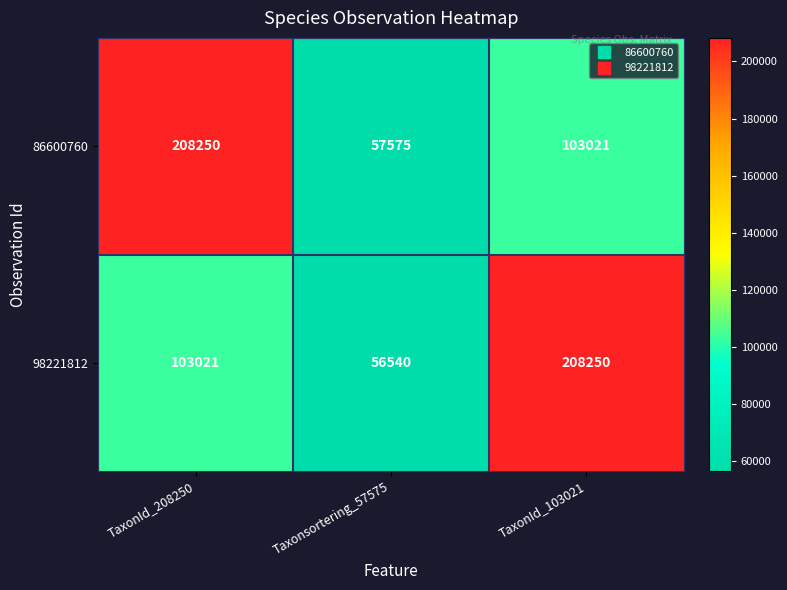

How many data points does each series have?

3